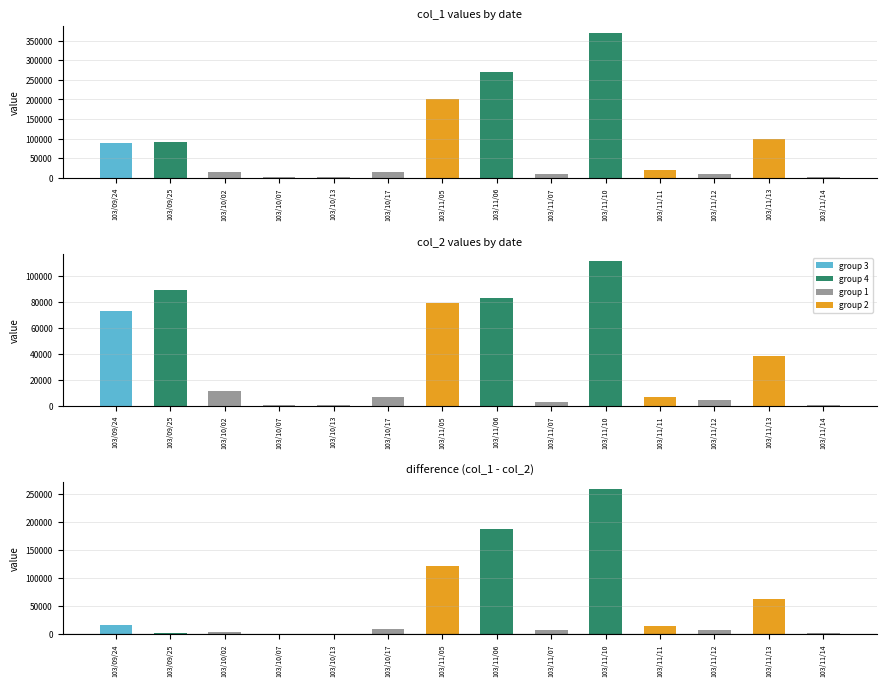

Reading left to right, extract all data points from this chart.

col_1: 103/09/24=88000	103/09/25=90000	103/10/02=15000	103/10/07=1000	103/10/13=1000	103/10/17=15000	103/11/05=200000	103/11/06=270000	103/11/07=10000	103/11/10=370000	103/11/11=20000	103/11/12=10000	103/11/13=100000	103/11/14=2000
col_2: 103/09/24=73160	103/09/25=89050	103/10/02=11550	103/10/07=760	103/10/13=530	103/10/17=6450	103/11/05=79000	103/11/06=83000	103/11/07=2900	103/11/10=111300	103/11/11=6900	103/11/12=4000	103/11/13=38000	103/11/14=920